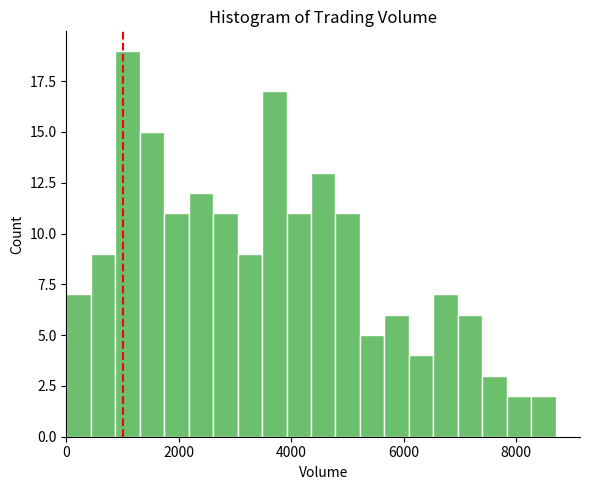

Read against the x-axis, roughly where is the centre of the tallest bar?

1000